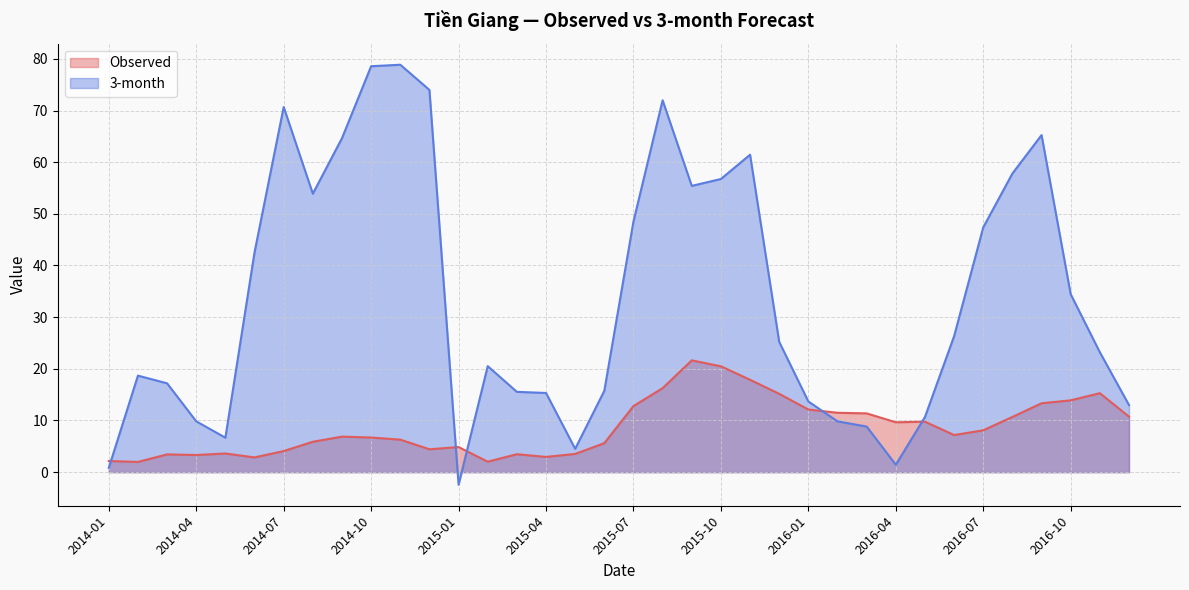

What is the difference between the highest and lowest values at 2015-09?

33.8